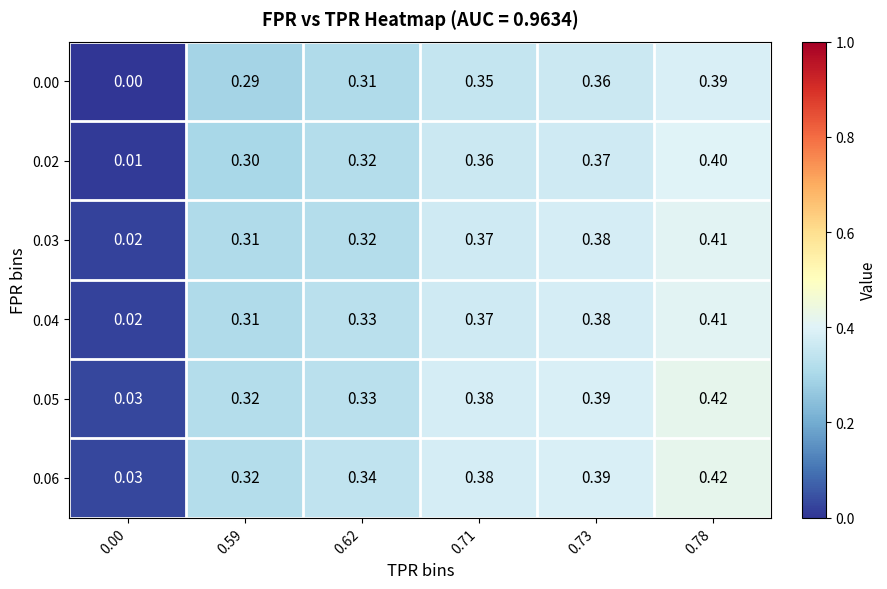

Is the value of 0.06 at 0.78 greater than the value of 0.04 at 0.00?

Yes